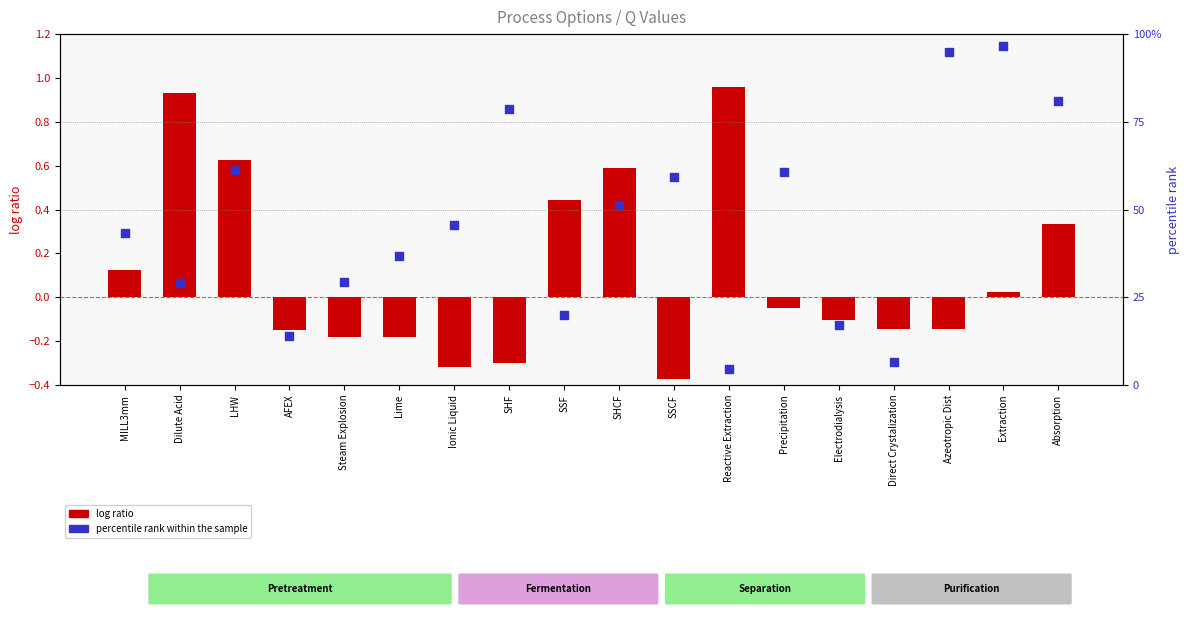

Which series reaches the maximum Y coordinate?

percentile rank within the sample